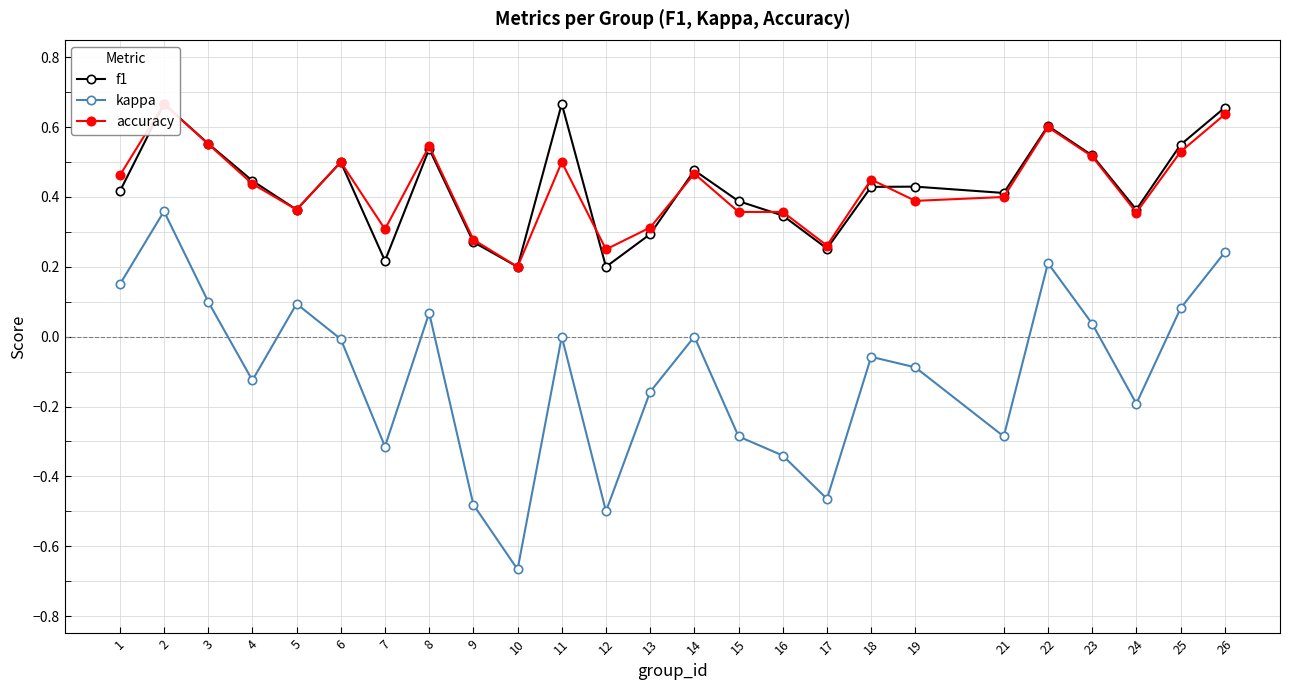

At which label does kappa first exceed 0?

1